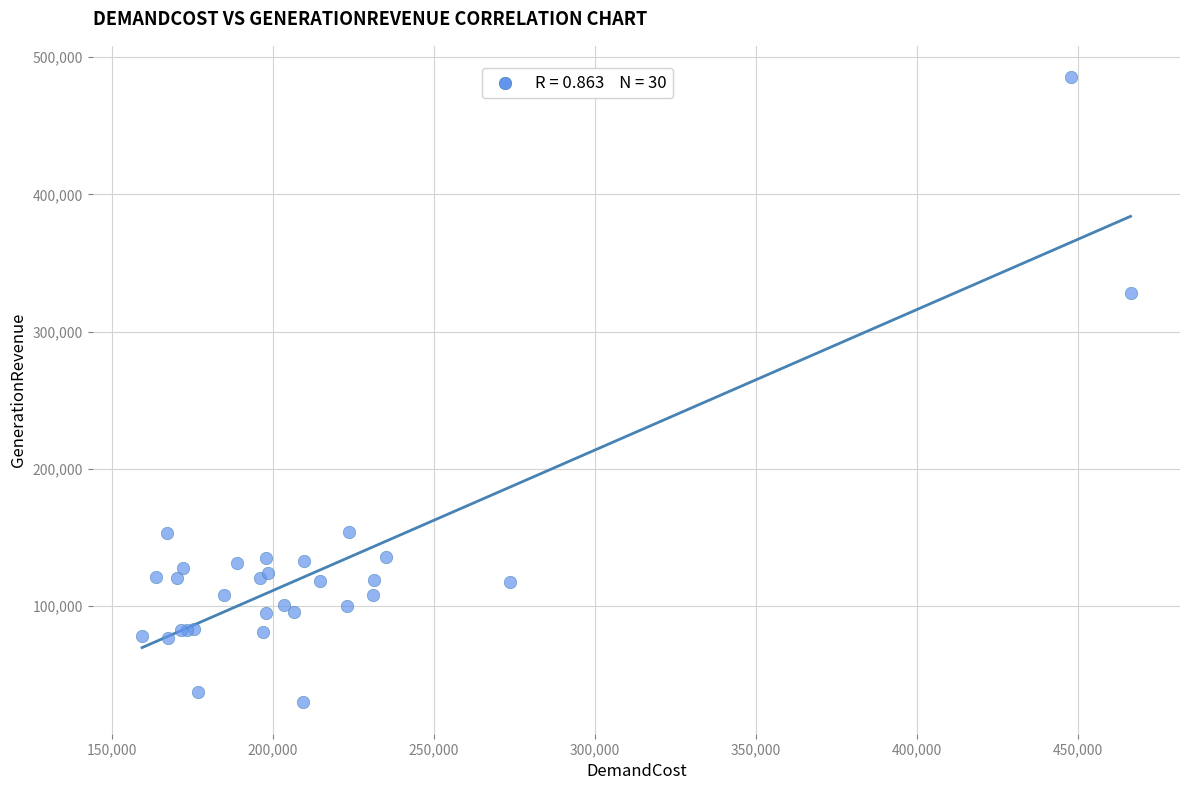

What Y value in the scatter plot is closest to 257566?

328355.9